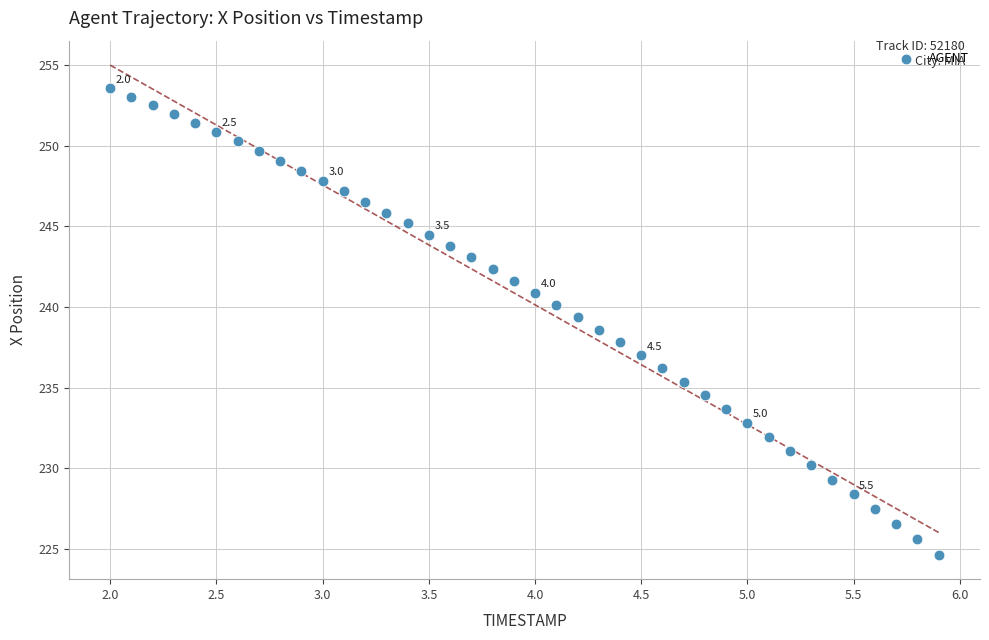

What is the range of X values (max minus min)?

3.9